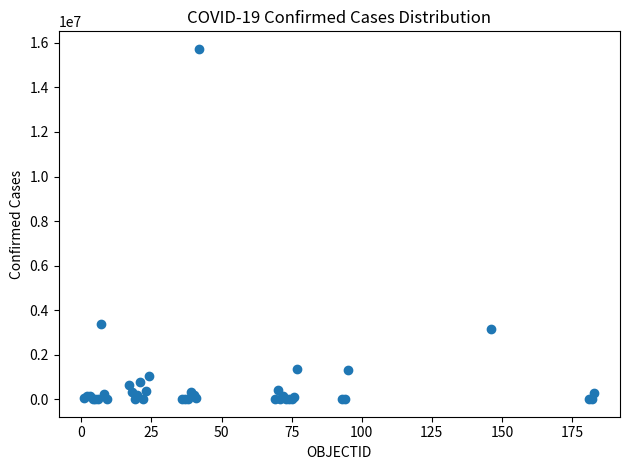

What Y value in the scatter plot is closest to 7866535?

3371508